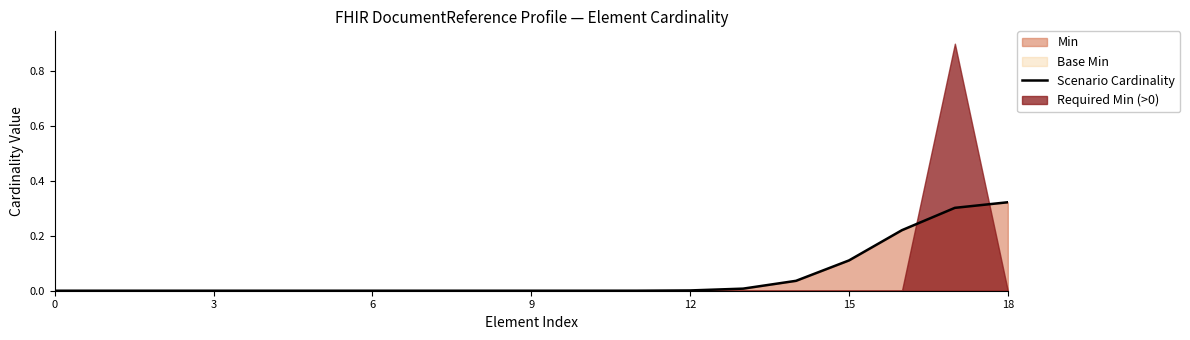

Does the chart have visible grid lines?

No